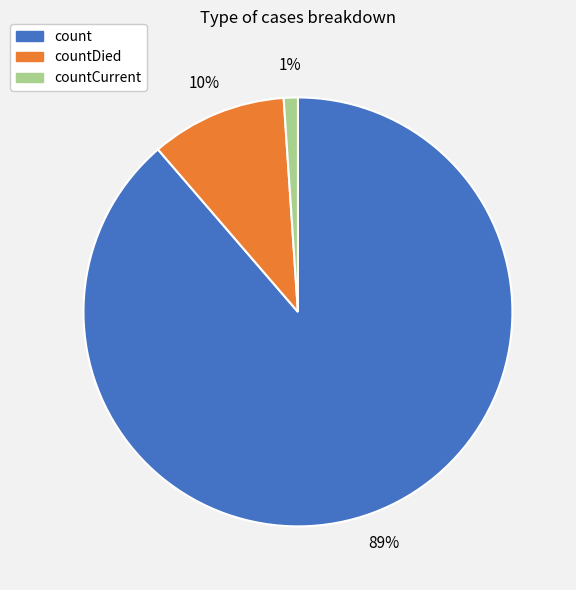

To the nearest percent, what is the difference between the largest and smallest slice percentages?

88%